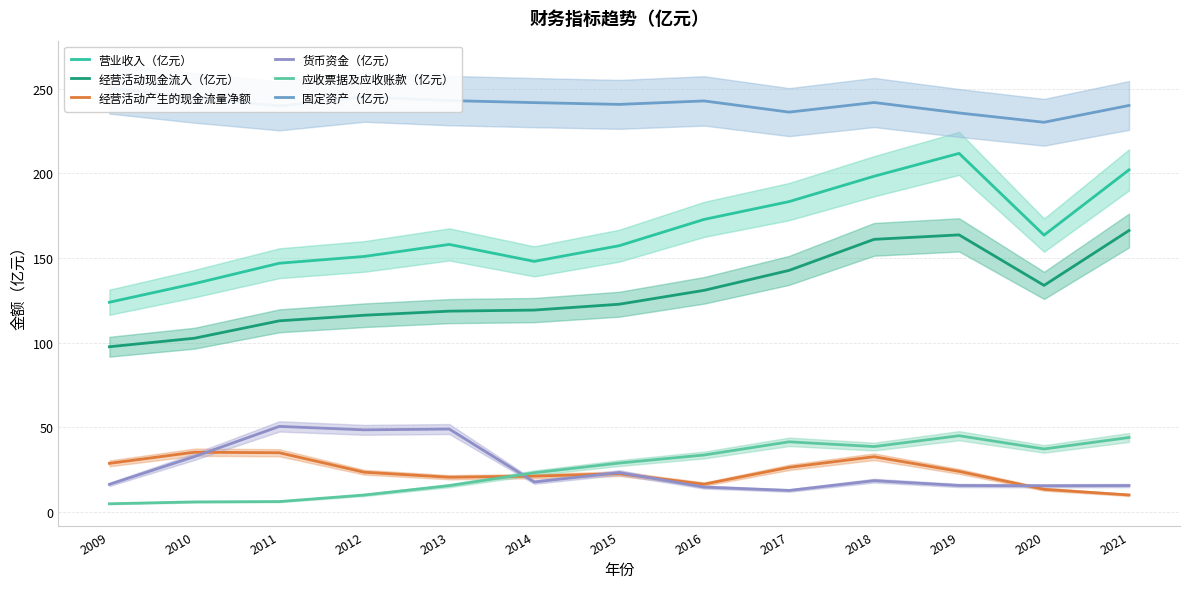

What is the greatest value displayed?

250.3